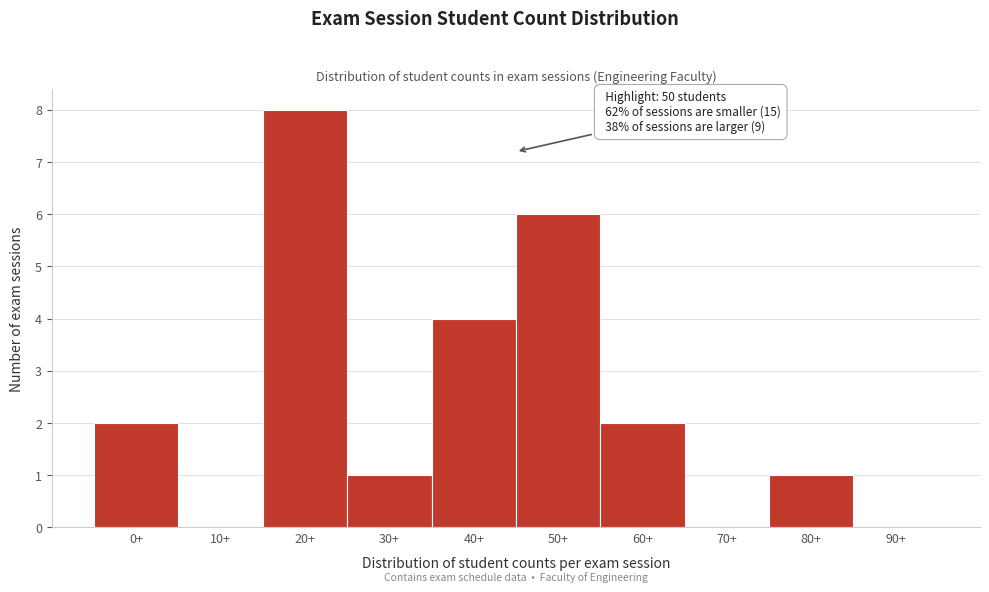

Reading left to right, transcribe all the data shown in this chart.

0+=2	10+=0	20+=8	30+=1	40+=4	50+=6	60+=2	70+=0	80+=1	90+=0